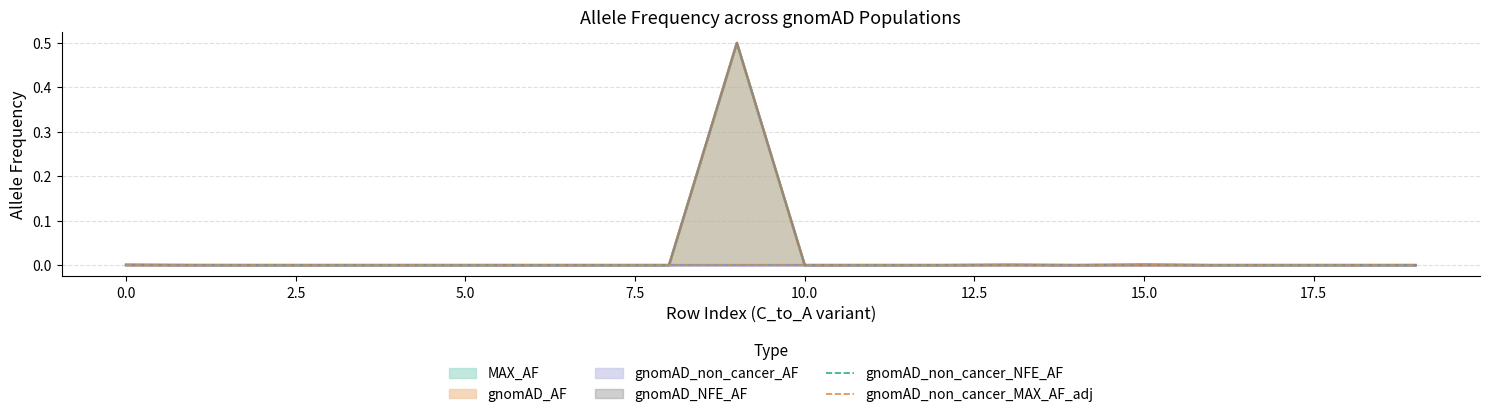

Reading left to right, what are all the values shown in this chart?

MAX_AF line: 0.0	0.0	0.0	0.0	0.0	0.0	0.0	0.0	0.0	0.5	0.0	0.0	0.0	0.0	0.0	0.0	0.0	0.0	0.0	0.0
gnomAD_AF line: 0.0	0.0	0.0	0.0	0.0	0.0	0.0	0.0	0.0	0.5	0.0	0.0	0.0	0.0	0.0	0.0	0.0	0.0	0.0	0.0
gnomAD_non_cancer_AF line: 0.0	0.0	0.0	0.0	0.0	0.0	0.0	0.0	0.0	0.0	0.0	0.0	0.0	0.0	0.0	0.0	0.0	0.0	0.0	0.0
gnomAD_NFE_AF line: 0.0	0.0	0.0	0.0	0.0	0.0	0.0	0.0	0.0	0.5	0.0	0.0	0.0	0.0	0.0	0.0	0.0	0.0	0.0	0.0
gnomAD_non_cancer_NFE_AF: 0.0	0.0	0.0	0.0	0.0	0.0	0.0	0.0	0.0	0.0	0.0	0.0	0.0	0.0	0.0	0.0	0.0	0.0	0.0	0.0
gnomAD_non_cancer_MAX_AF_adj: 0.0	0.0	0.0	0.0	0.0	0.0	0.0	0.0	0.0	0.0	0.0	0.0	0.0	0.0	0.0	0.0	0.0	0.0	0.0	0.0